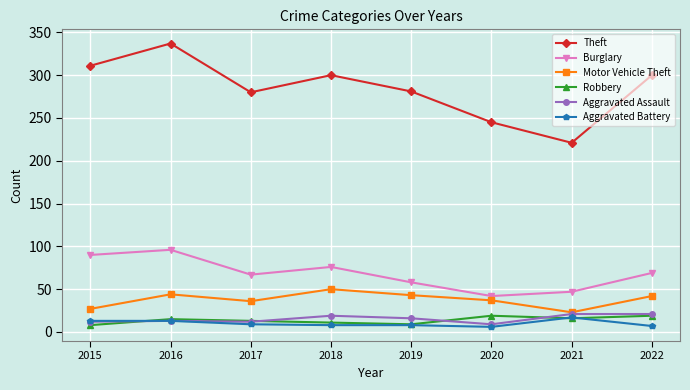

The value of Theft at 2017 is 121. True or false?

False